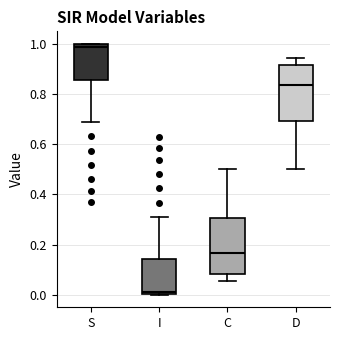

Which box's median line is the lowest?

I